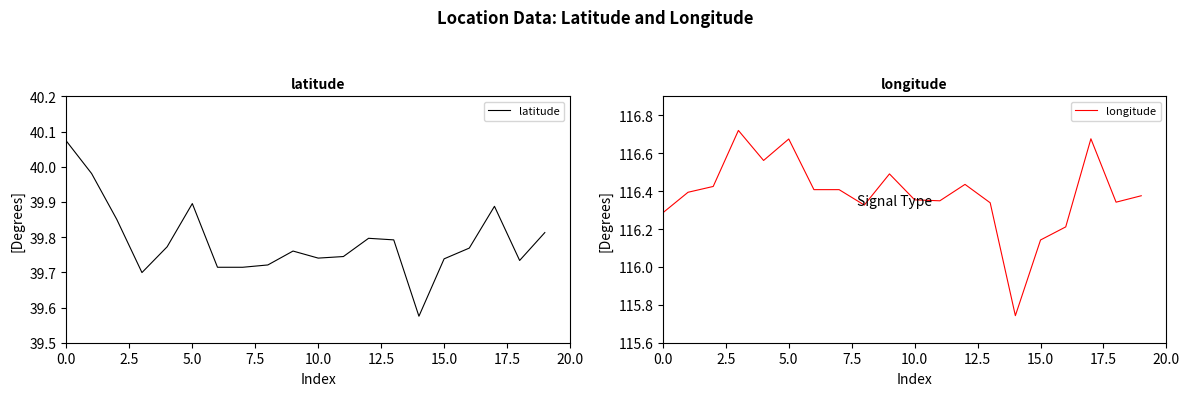

At which label is longitude closest to 116?

15.0